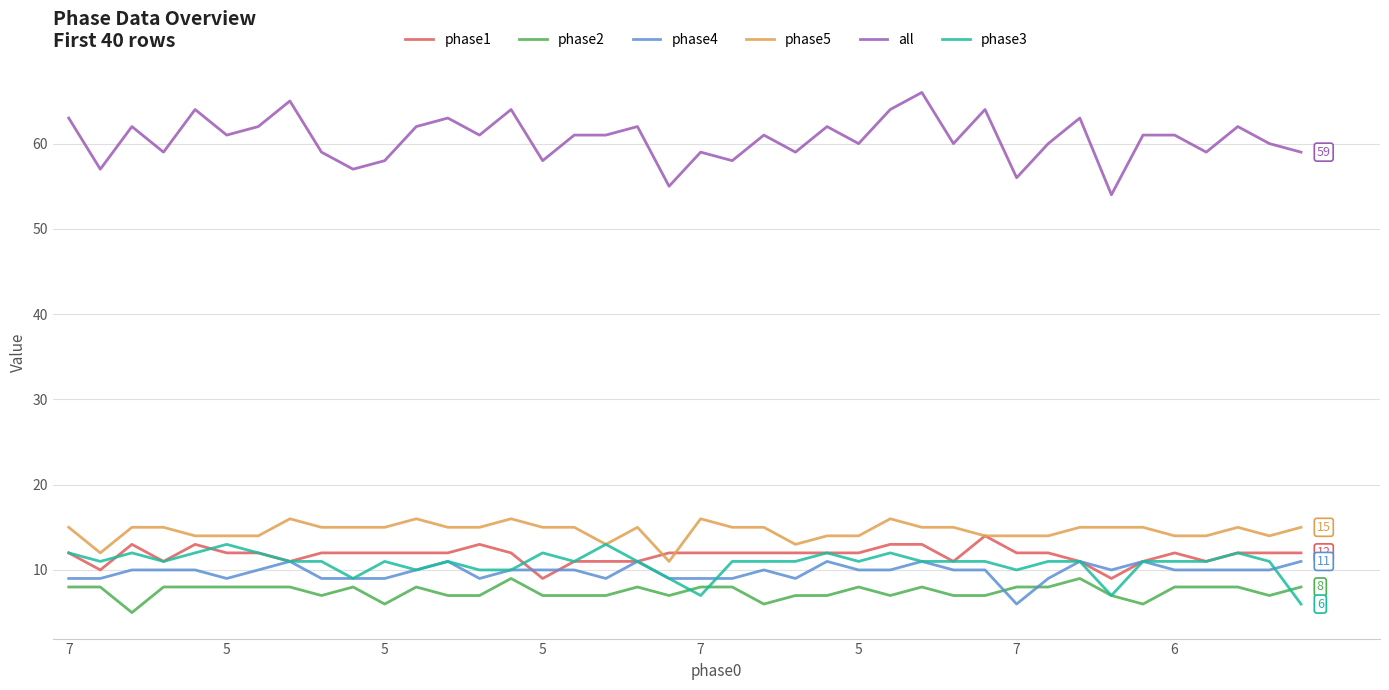

Which series has the largest range (max minus min)?

all